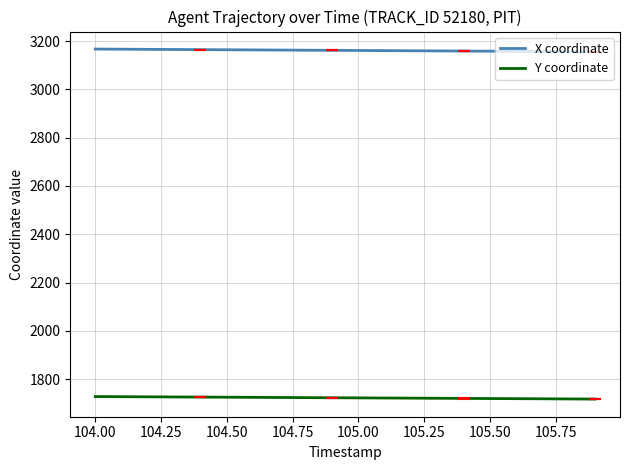

True or false: X coordinate and Y coordinate intersect in this chart.

False